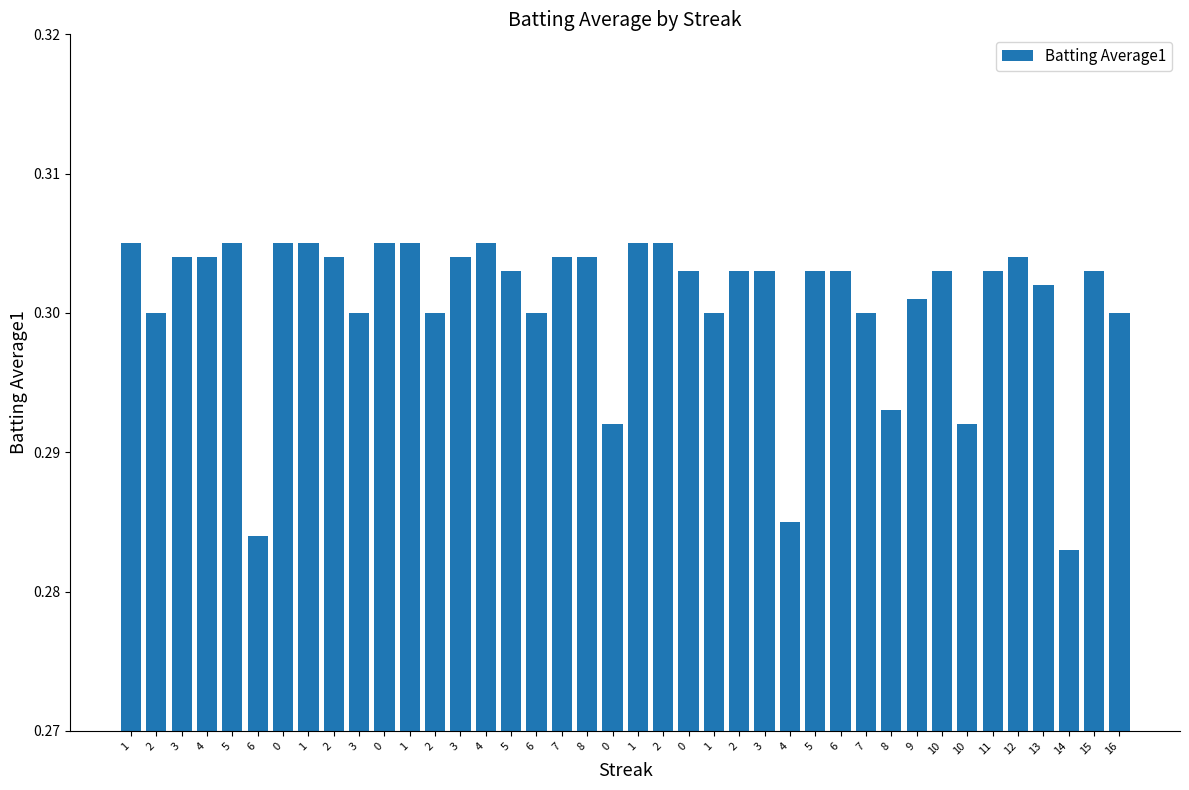

Are the bars horizontal?

No